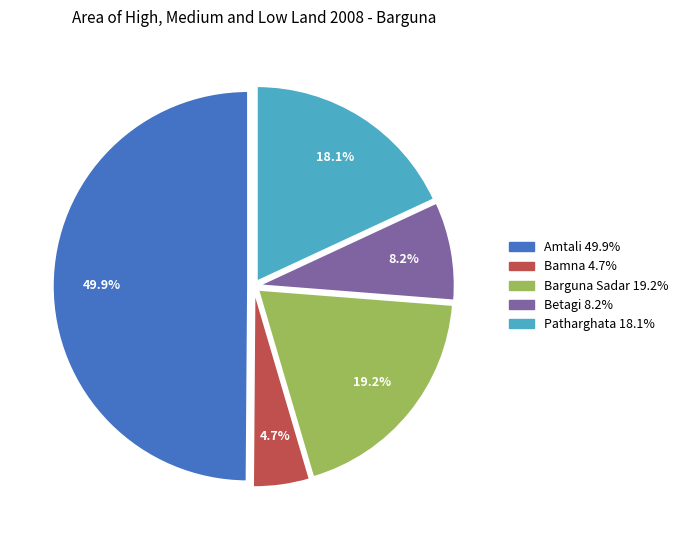

How many slices are in this pie chart?

5